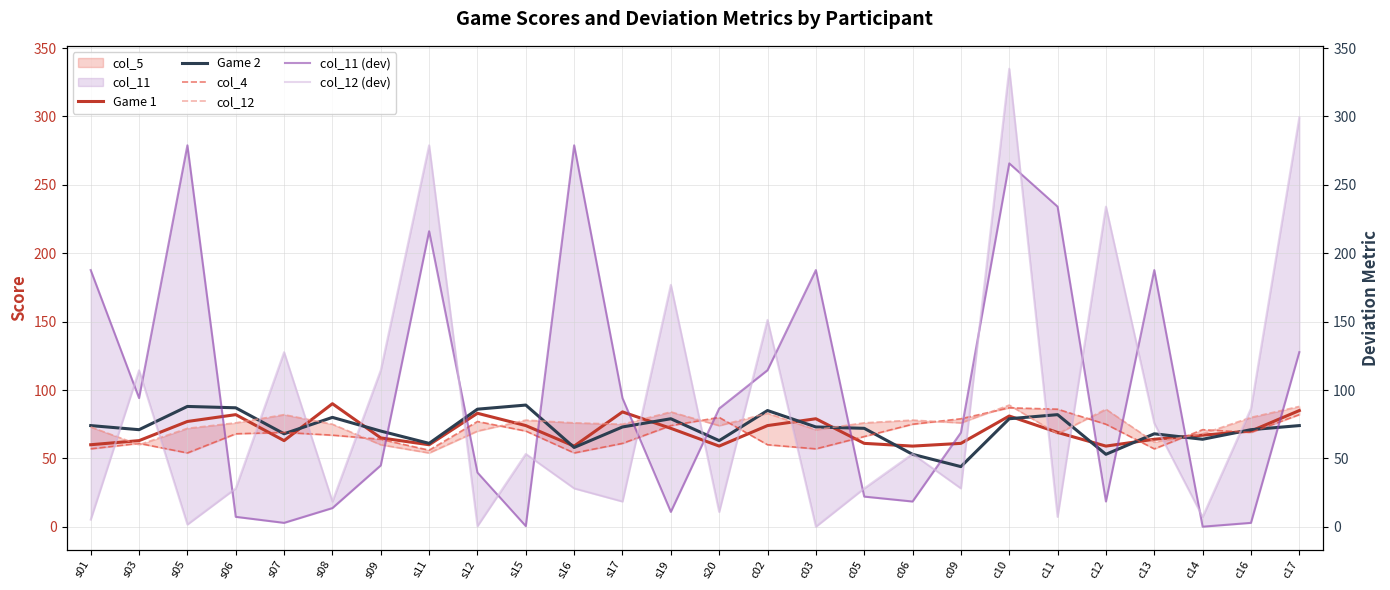

Which category has the lowest value in the col_4 series?

s05